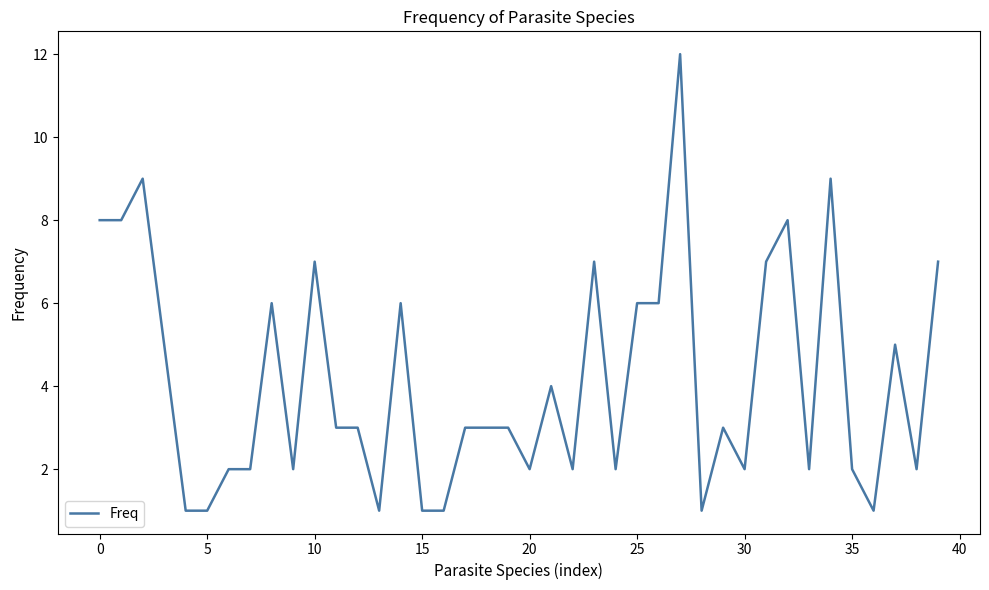

What is the difference between the maximum and minimum values?

11